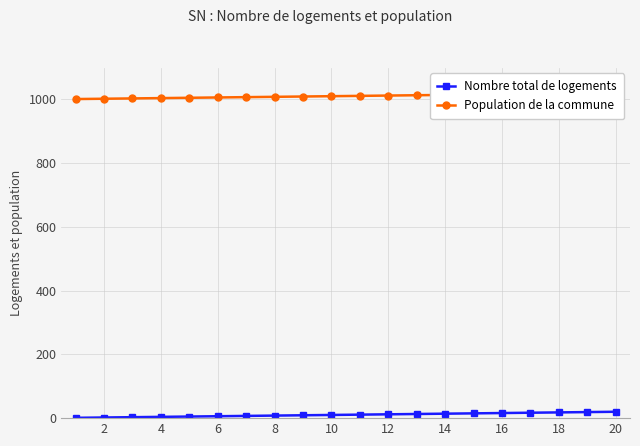

At how many categories does at least one series exceed 332?

20